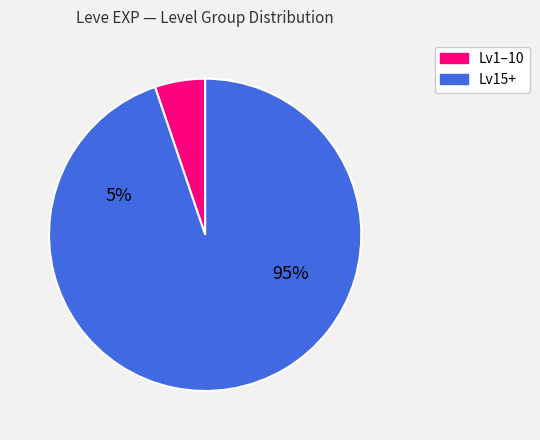

True or false: Spears and Sorcery accounts for 12% of the total.

False